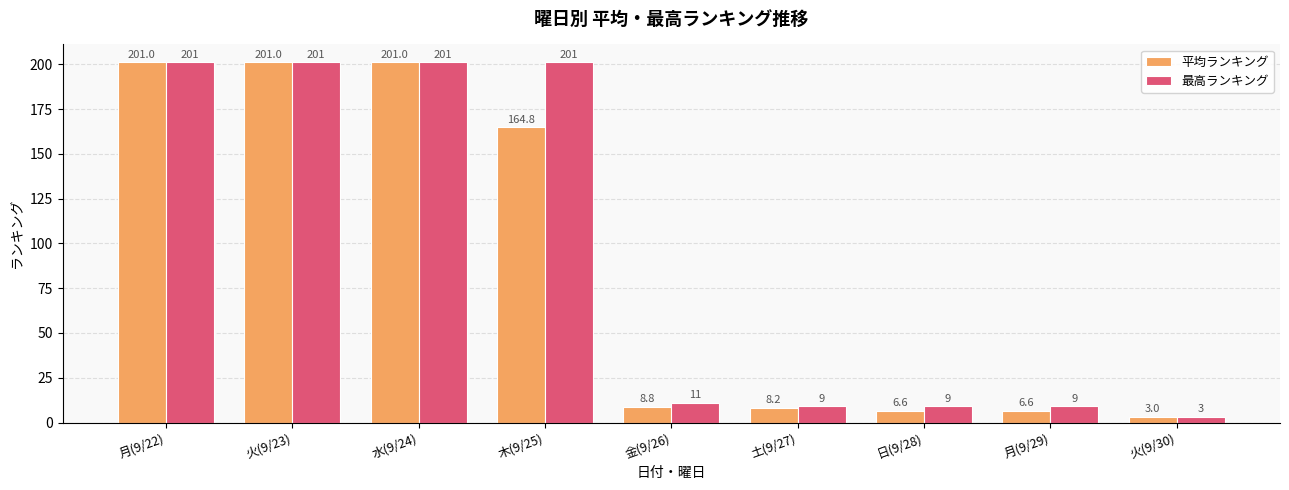

The value of 最高ランキング at 月(9/22) is 65.8. True or false?

False